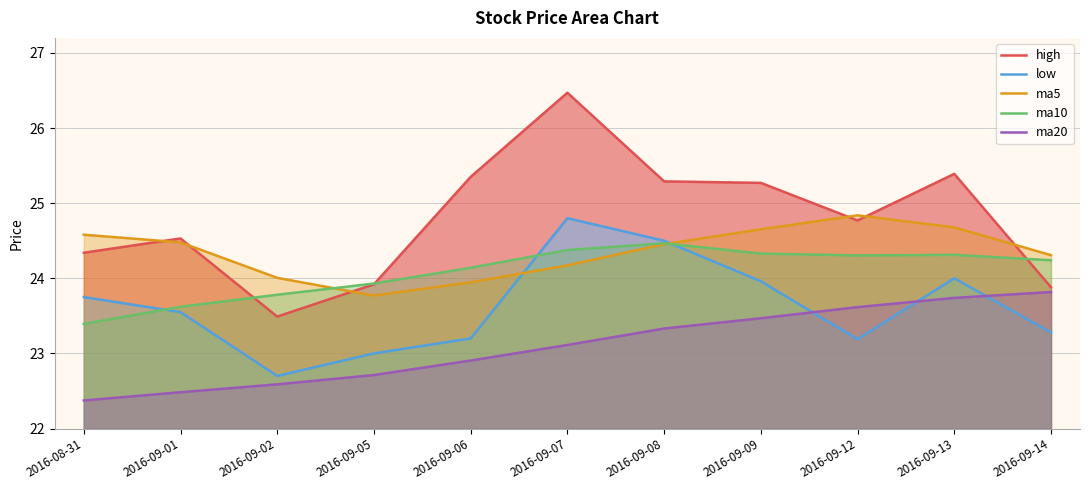

What is the average value of the high series?

24.8